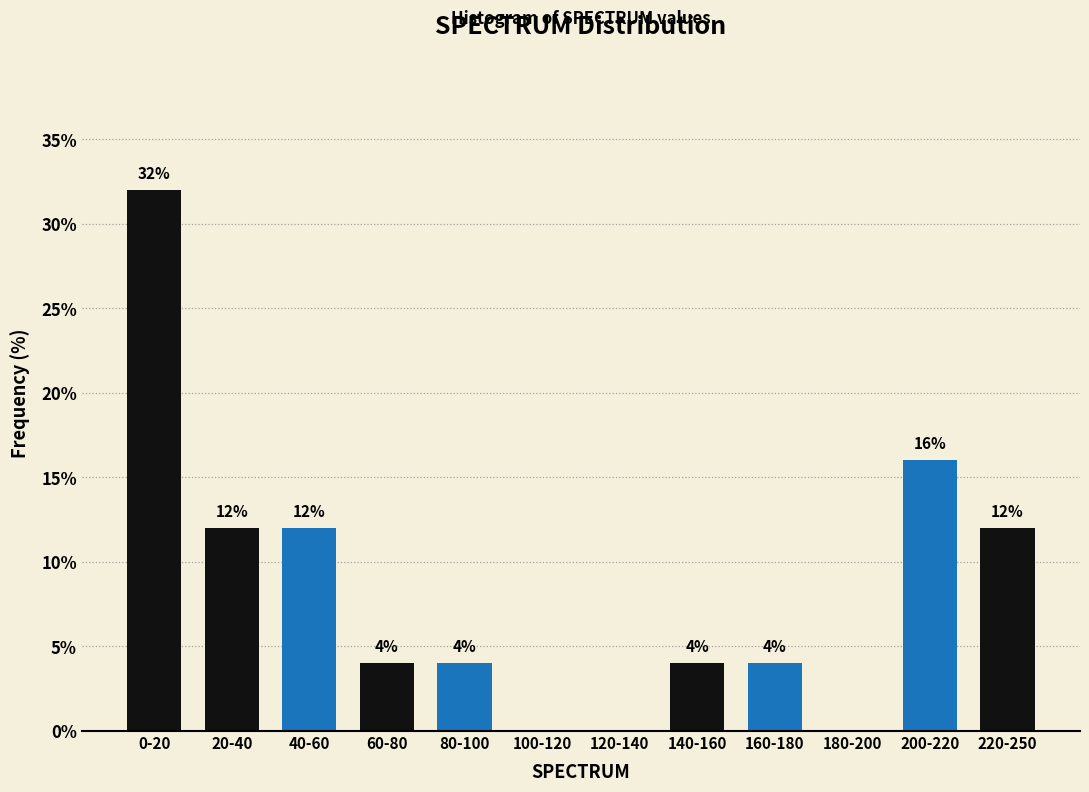

Reading left to right, list all the values displayed in this chart.

0-20=32	20-40=12	40-60=12	60-80=4	80-100=4	100-120=0	120-140=0	140-160=4	160-180=4	180-200=0	200-220=16	220-250=12